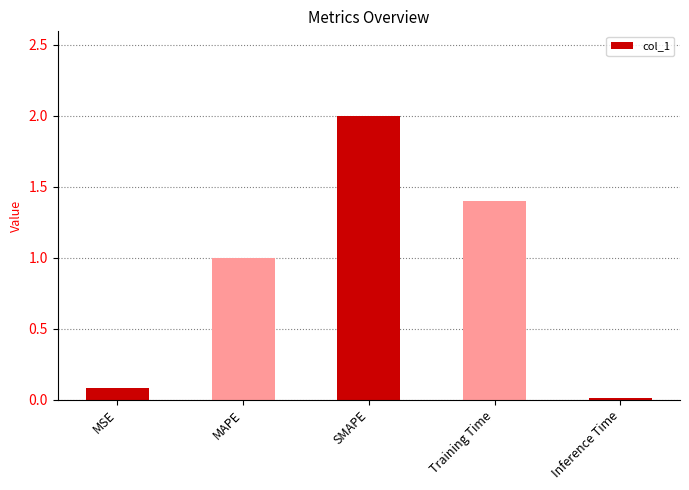

What is the sum of all values?

4.5